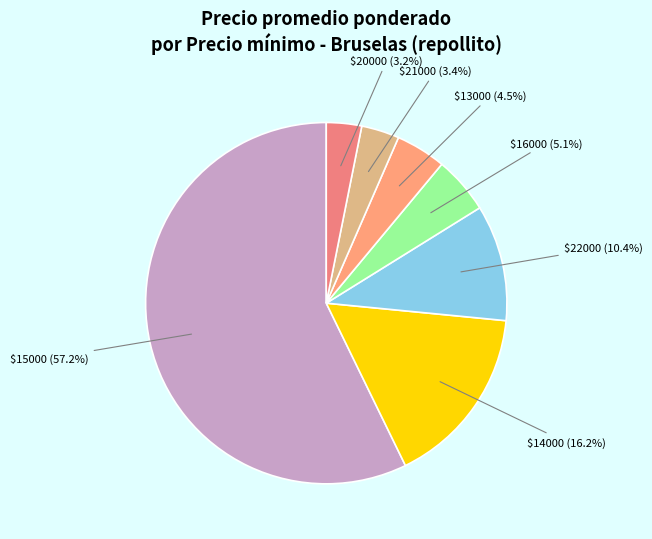

To the nearest percent, what is the difference between the largest and smallest slice percentages?

54%